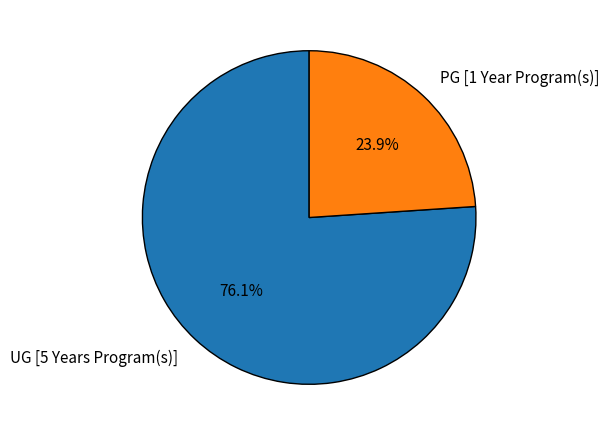

What is the ratio of the value at UG [5 Years Program(s)] to the value at PG [1 Year Program(s)]?

3.2